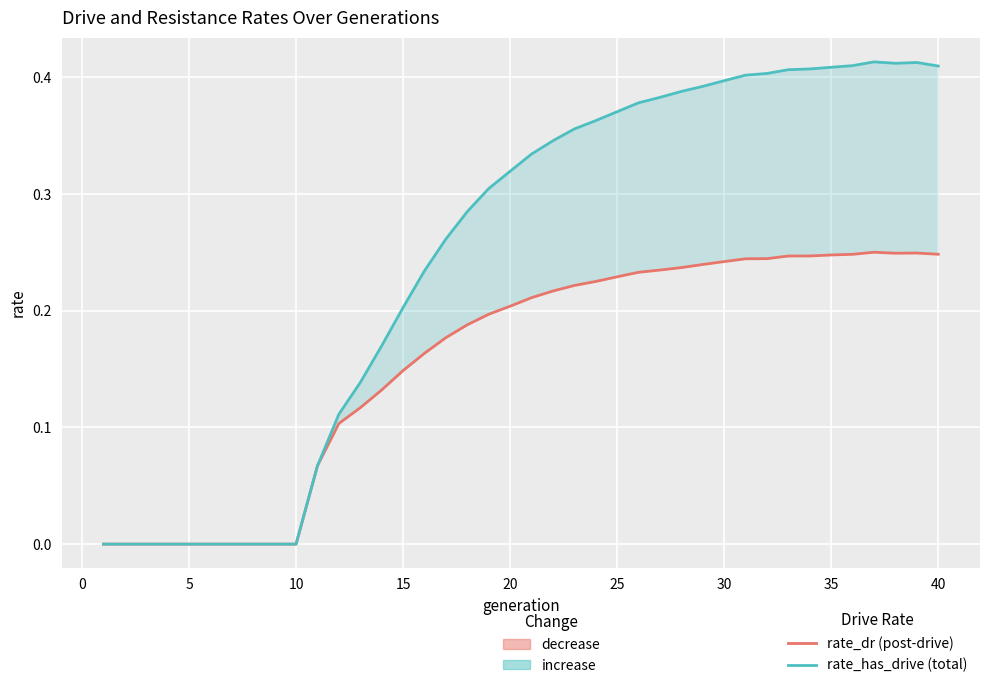

Rank the series by their average value, from highest to lowest.

rate_has_drive (total), rate_dr (post-drive)